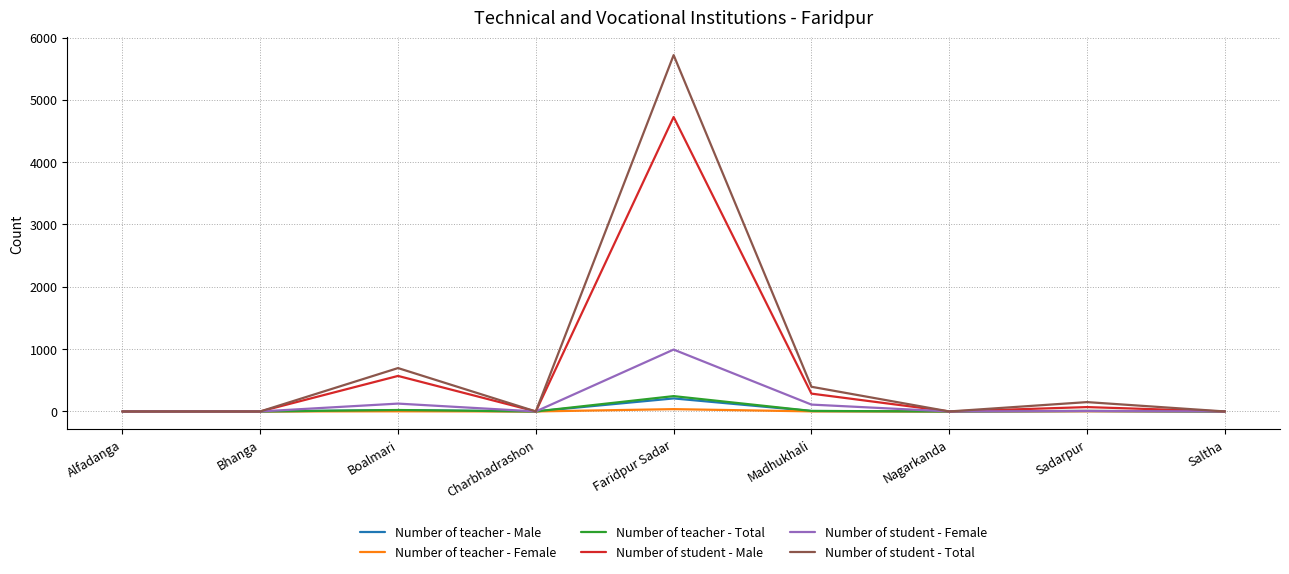

Which category has the highest value in the Number of student - Male series?

Faridpur Sadar